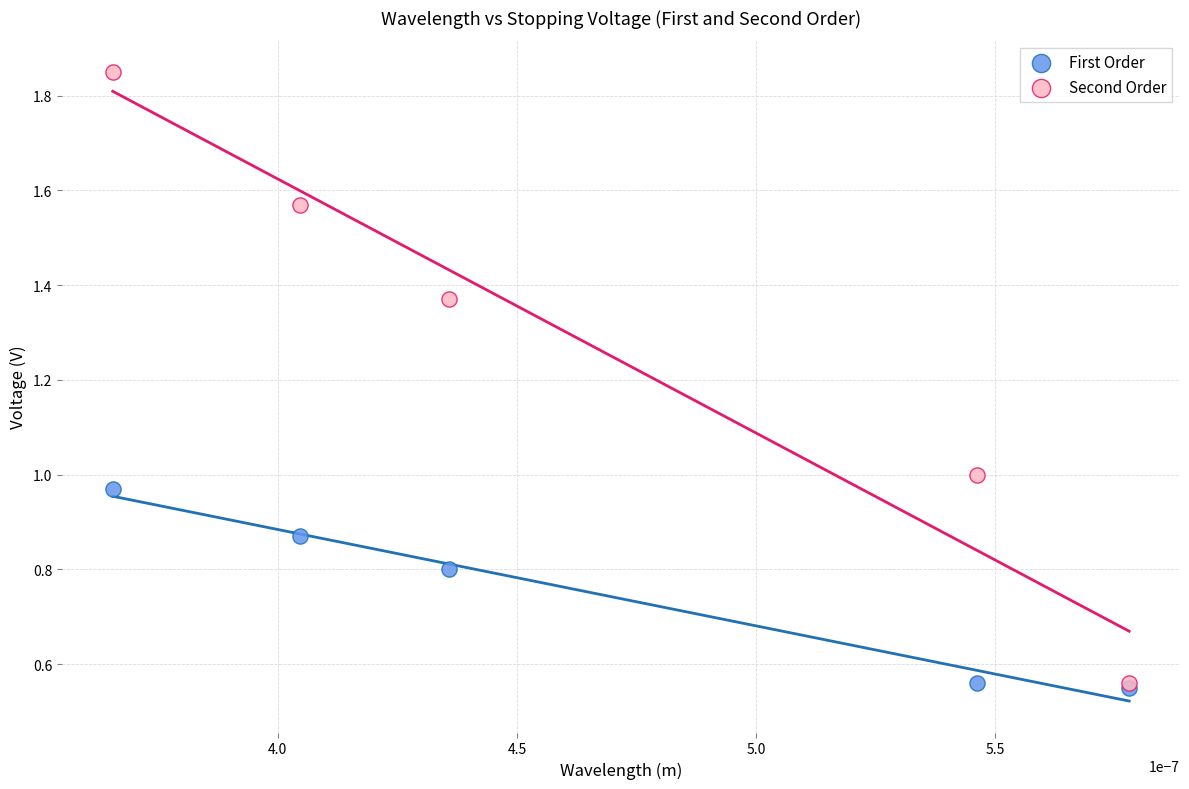

Which series has the largest Y range (max minus min)?

Second Order